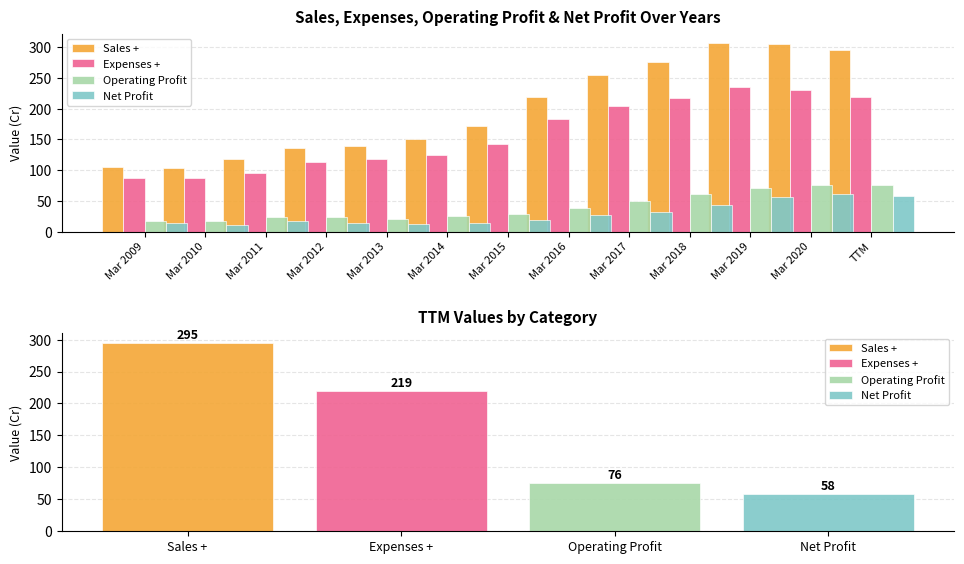

What is the label of the 2nd bar from the left?

Mar 2010